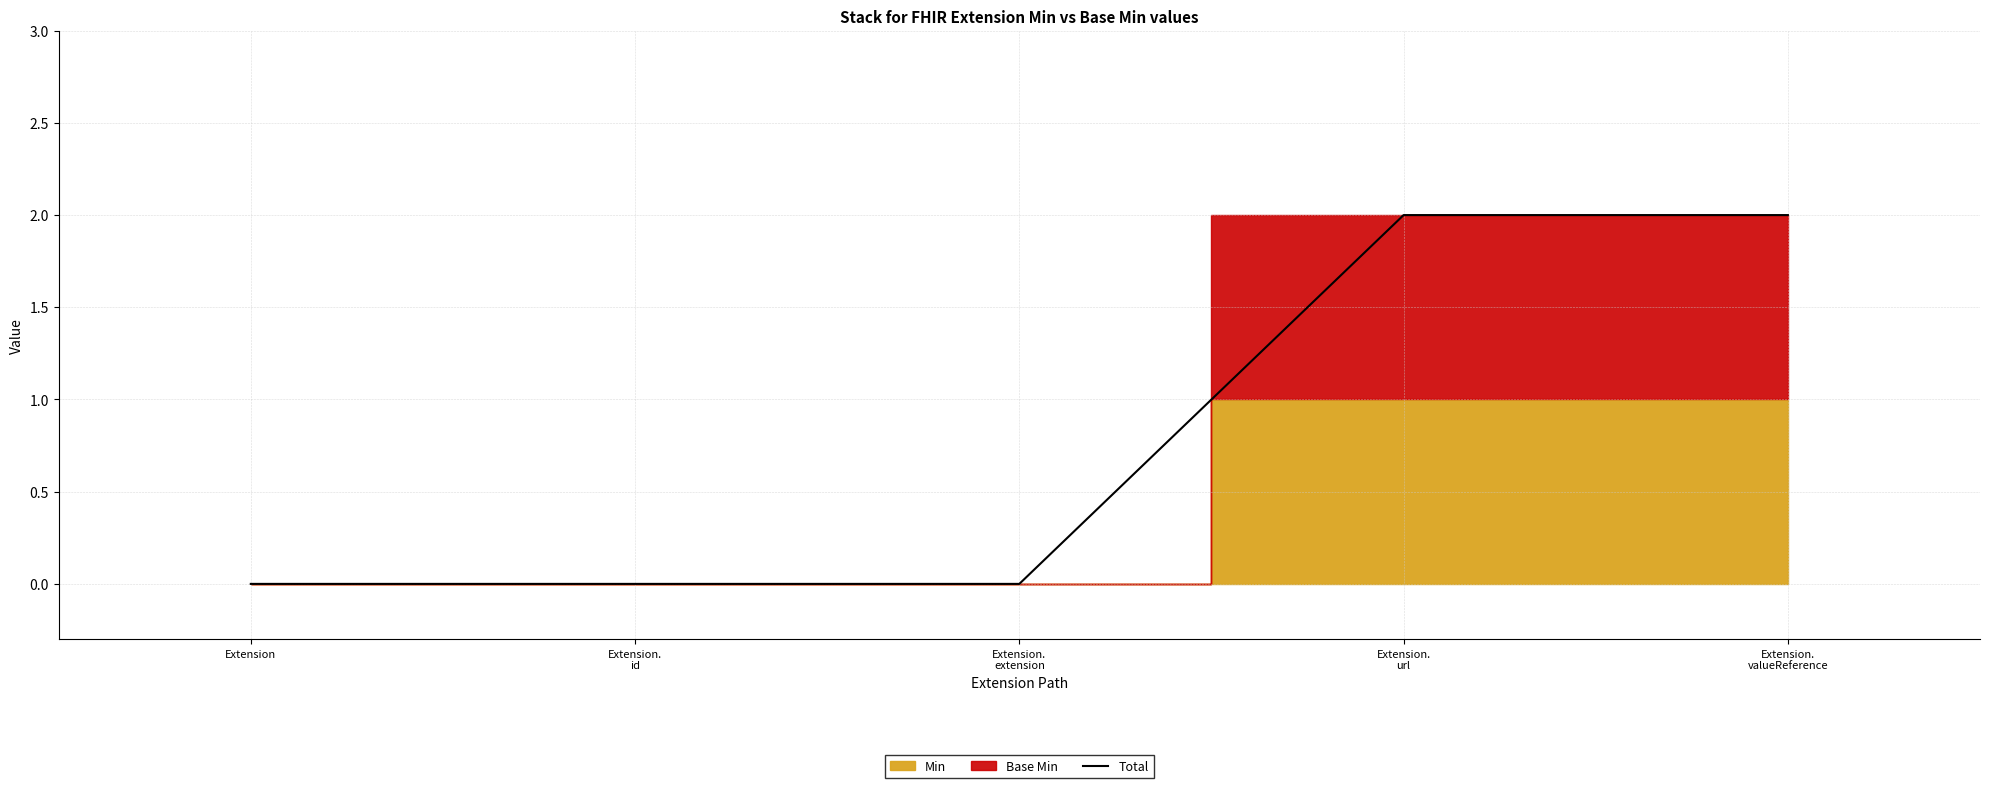

Does the chart display data point markers on the line(s)?

No